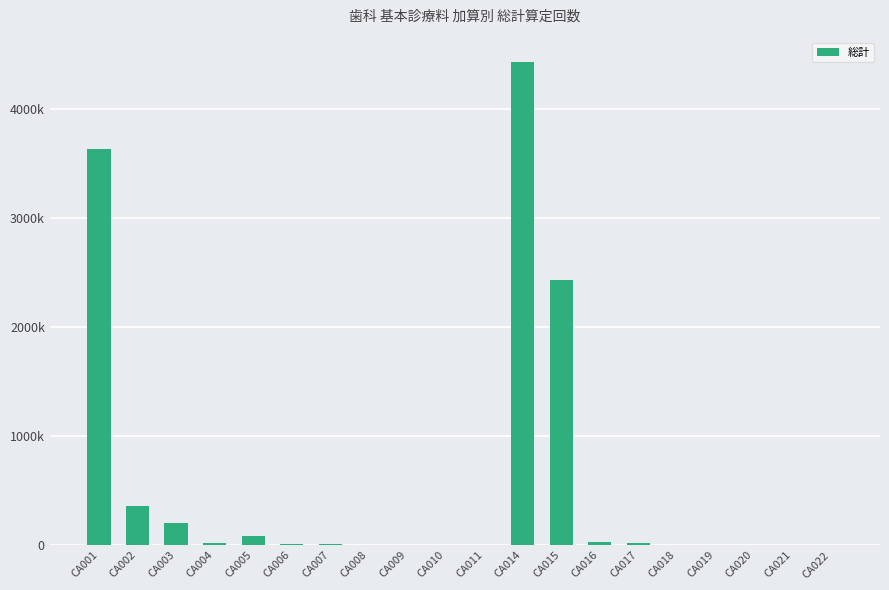

Are the bars horizontal?

No